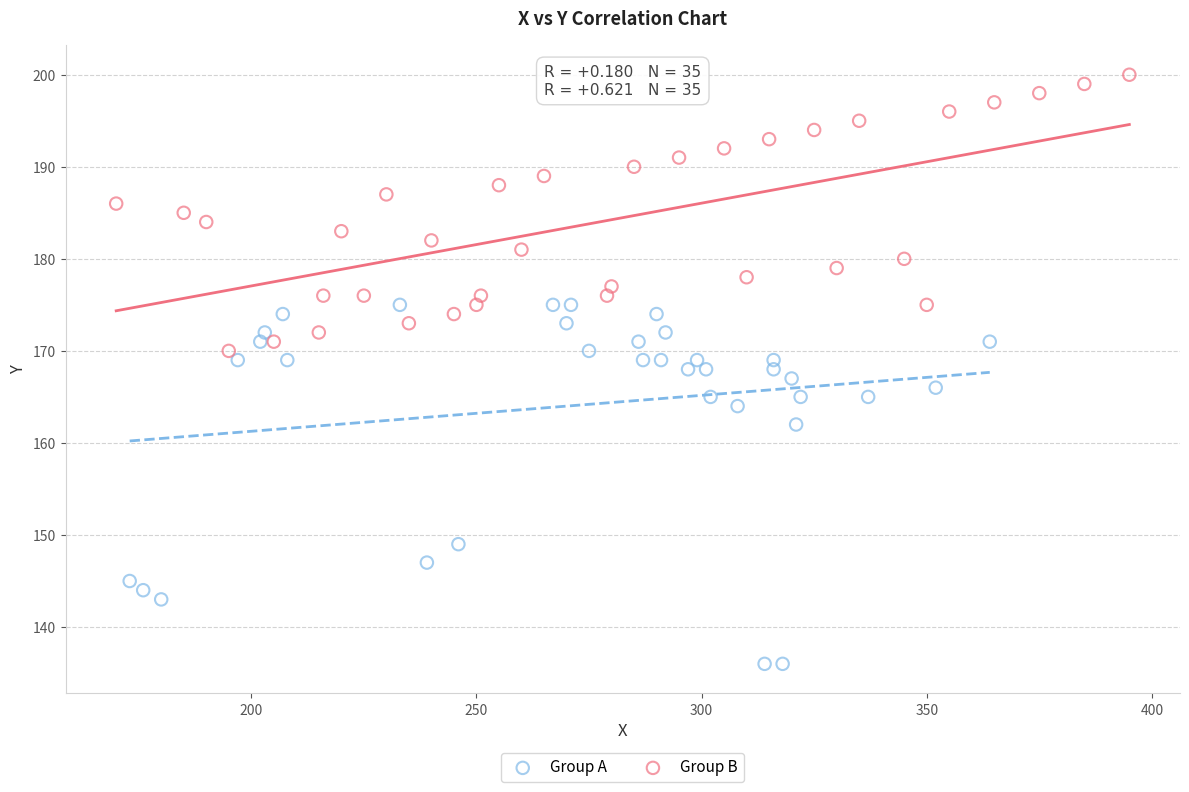

Which series contains the highest Y value?

Group B